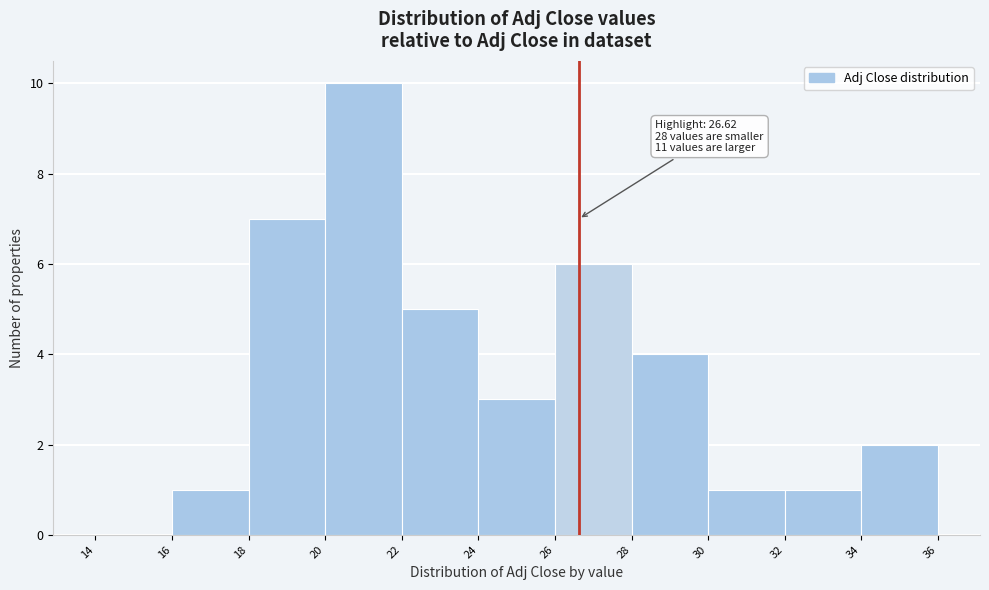

Which range on the x-axis has the tallest bar?

20 to 22